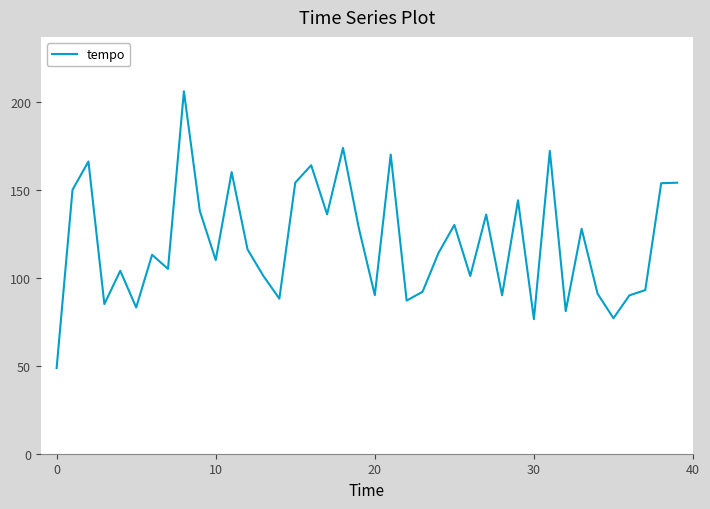

What is the greatest value displayed?

206.0